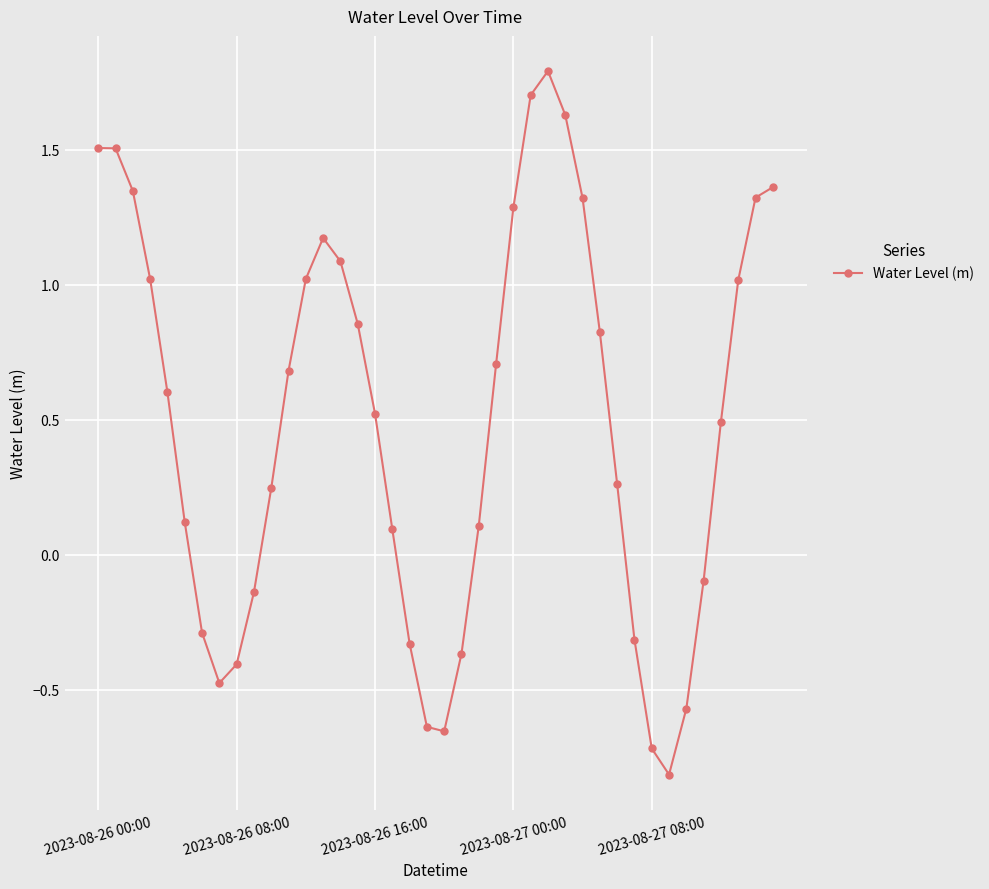

What is the smallest value displayed?

-0.8